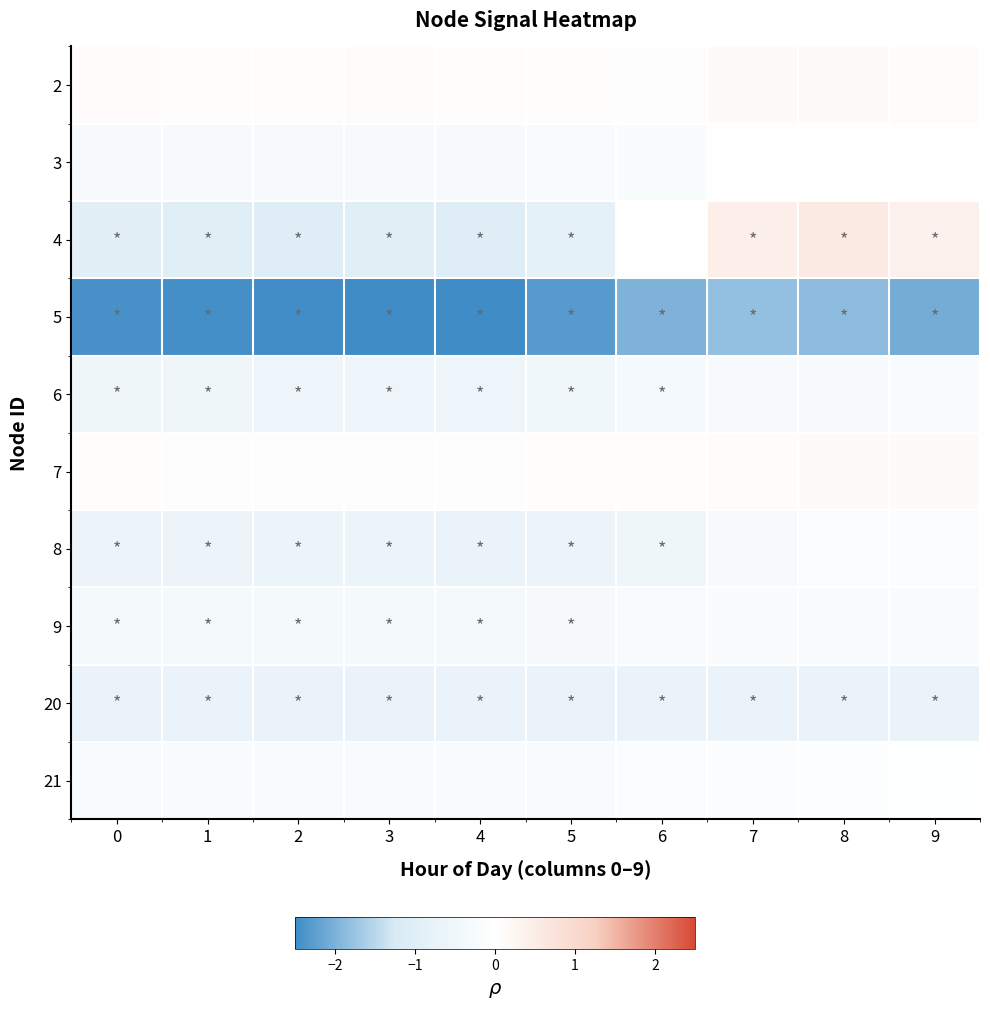

Reading left to right, what are all the values shown in this chart?

2: 0=0.1	1=0.1	2=0.0	3=0.1	4=0.1	5=0.0	6=0.0	7=0.1	8=0.1	9=0.1
3: 0=-0.3	1=-0.3	2=-0.3	3=-0.3	4=-0.3	5=-0.3	6=-0.2	7=-0.0	8=-0.0	9=-0.0
4: 0=-0.9	1=-1.0	2=-1.0	3=-1.0	4=-1.0	5=-0.8	6=-0.0	7=0.4	8=0.6	9=0.4
5: 0=-2.4	1=-2.4	2=-2.5	3=-2.5	4=-2.5	5=-2.3	6=-2.0	7=-1.8	8=-1.9	9=-2.1
6: 0=-0.5	1=-0.5	2=-0.6	3=-0.6	4=-0.6	5=-0.5	6=-0.4	7=-0.3	8=-0.3	9=-0.2
7: 0=0.0	1=0.0	2=0.0	3=0.0	4=0.0	5=0.0	6=0.1	7=0.1	8=0.1	9=0.1
8: 0=-0.6	1=-0.6	2=-0.6	3=-0.6	4=-0.7	5=-0.6	6=-0.5	7=-0.3	8=-0.1	9=-0.1
9: 0=-0.3	1=-0.3	2=-0.3	3=-0.3	4=-0.3	5=-0.3	6=-0.2	7=-0.2	8=-0.2	9=-0.2
20: 0=-0.7	1=-0.7	2=-0.7	3=-0.7	4=-0.7	5=-0.7	6=-0.7	7=-0.7	8=-0.7	9=-0.7
21: 0=-0.2	1=-0.2	2=-0.2	3=-0.2	4=-0.2	5=-0.2	6=-0.1	7=-0.1	8=-0.1	9=-0.0